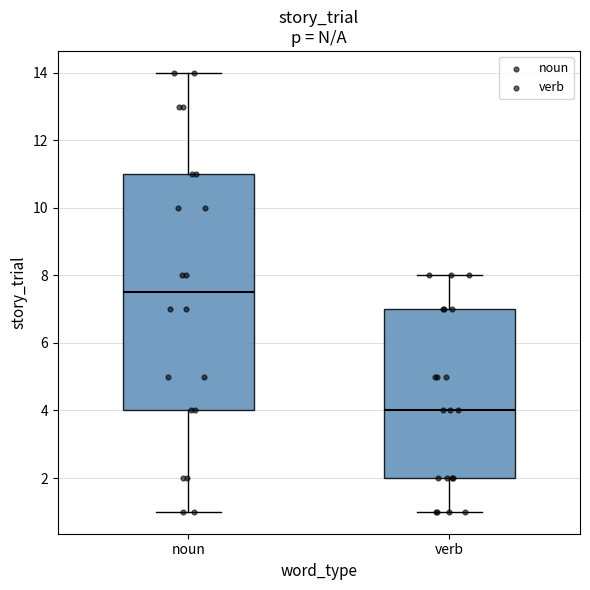

Which box is the tallest, from its lower edge to its upper edge?

noun